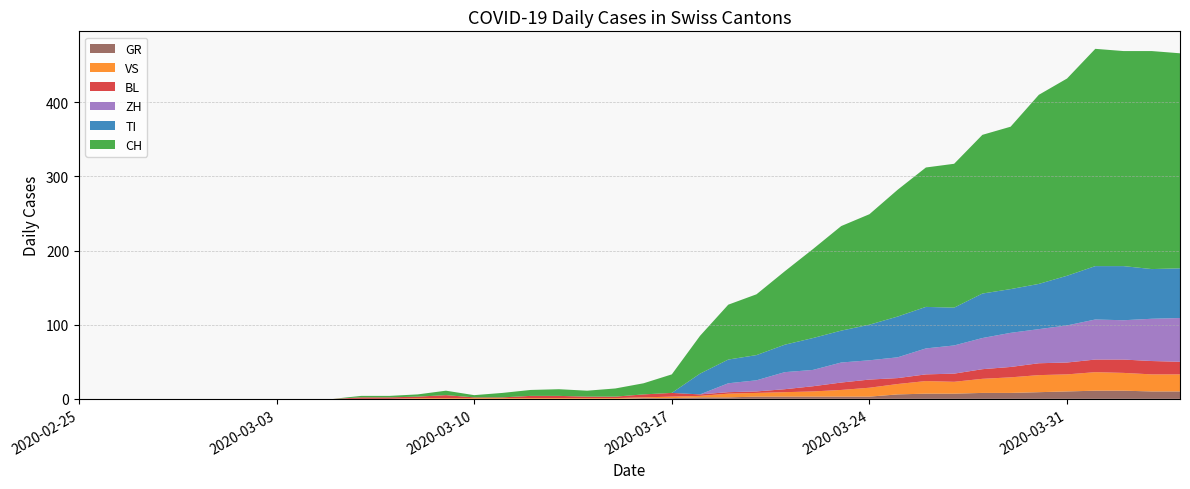

Reading right to left, transcribe all the data shown in this chart.

CH: 2020-04-04=290	2020-04-03=294	2020-04-02=290	2020-04-01=293	2020-03-31=266	2020-03-30=255	2020-03-29=219	2020-03-28=214	2020-03-27=194	2020-03-26=188	2020-03-25=171	2020-03-24=149	2020-03-23=141	2020-03-22=120	2020-03-21=99	2020-03-20=82	2020-03-19=74	2020-03-18=51	2020-03-17=25	2020-03-16=15	2020-03-15=11	2020-03-14=8	2020-03-13=9	2020-03-12=8	2020-03-11=6	2020-03-10=3	2020-03-09=6	2020-03-08=3	2020-03-07=2	2020-03-06=2	2020-03-05=0	2020-03-04=0	2020-03-03=0	2020-03-02=0	2020-03-01=0	2020-02-29=0	2020-02-28=0	2020-02-27=0	2020-02-26=0	2020-02-25=0
GR: 2020-04-04=10	2020-04-03=10	2020-04-02=11	2020-04-01=11	2020-03-31=10	2020-03-30=9	2020-03-29=8	2020-03-28=8	2020-03-27=7	2020-03-26=7	2020-03-25=6	2020-03-24=3	2020-03-23=3	2020-03-22=3	2020-03-21=3	2020-03-20=3	2020-03-19=2	2020-03-18=2	2020-03-17=1	2020-03-16=1	2020-03-15=0	2020-03-14=0	2020-03-13=0	2020-03-12=0	2020-03-11=0	2020-03-10=0	2020-03-09=0	2020-03-08=0	2020-03-07=0	2020-03-06=0	2020-03-05=0	2020-03-04=0	2020-03-03=0	2020-03-02=0	2020-03-01=0	2020-02-29=0	2020-02-28=0	2020-02-27=0	2020-02-26=0	2020-02-25=0
VS: 2020-04-04=23	2020-04-03=23	2020-04-02=24	2020-04-01=25	2020-03-31=23	2020-03-30=23	2020-03-29=21	2020-03-28=19	2020-03-27=16	2020-03-26=17	2020-03-25=14	2020-03-24=12	2020-03-23=9	2020-03-22=7	2020-03-21=6	2020-03-20=5	2020-03-19=5	2020-03-18=2	2020-03-17=2	2020-03-16=1	2020-03-15=1	2020-03-14=1	2020-03-13=1	2020-03-12=1	2020-03-11=1	2020-03-10=1	2020-03-09=1	2020-03-08=1	2020-03-07=0	2020-03-06=0	2020-03-05=0	2020-03-04=0	2020-03-03=0	2020-03-02=0	2020-03-01=0	2020-02-29=0	2020-02-28=0	2020-02-27=0	2020-02-26=0	2020-02-25=0
BL: 2020-04-04=17	2020-04-03=18	2020-04-02=18	2020-04-01=17	2020-03-31=16	2020-03-30=16	2020-03-29=14	2020-03-28=13	2020-03-27=11	2020-03-26=9	2020-03-25=8	2020-03-24=11	2020-03-23=10	2020-03-22=7	2020-03-21=4	2020-03-20=2	2020-03-19=2	2020-03-18=2	2020-03-17=5	2020-03-16=4	2020-03-15=2	2020-03-14=2	2020-03-13=3	2020-03-12=3	2020-03-11=1	2020-03-10=1	2020-03-09=4	2020-03-08=2	2020-03-07=2	2020-03-06=2	2020-03-05=0	2020-03-04=0	2020-03-03=0	2020-03-02=0	2020-03-01=0	2020-02-29=0	2020-02-28=0	2020-02-27=0	2020-02-26=0	2020-02-25=0
TI: 2020-04-04=67	2020-04-03=67	2020-04-02=73	2020-04-01=72	2020-03-31=67	2020-03-30=61	2020-03-29=59	2020-03-28=60	2020-03-27=51	2020-03-26=56	2020-03-25=55	2020-03-24=48	2020-03-23=43	2020-03-22=43	2020-03-21=37	2020-03-20=34	2020-03-19=32	2020-03-18=28	2020-03-17=0	2020-03-16=0	2020-03-15=0	2020-03-14=0	2020-03-13=0	2020-03-12=0	2020-03-11=0	2020-03-10=0	2020-03-09=0	2020-03-08=0	2020-03-07=0	2020-03-06=0	2020-03-05=0	2020-03-04=0	2020-03-03=0	2020-03-02=0	2020-03-01=0	2020-02-29=0	2020-02-28=0	2020-02-27=0	2020-02-26=0	2020-02-25=0
ZH: 2020-04-04=59	2020-04-03=57	2020-04-02=53	2020-04-01=54	2020-03-31=50	2020-03-30=46	2020-03-29=46	2020-03-28=42	2020-03-27=38	2020-03-26=35	2020-03-25=28	2020-03-24=26	2020-03-23=27	2020-03-22=22	2020-03-21=23	2020-03-20=15	2020-03-19=12	2020-03-18=0	2020-03-17=0	2020-03-16=0	2020-03-15=0	2020-03-14=0	2020-03-13=0	2020-03-12=0	2020-03-11=0	2020-03-10=0	2020-03-09=0	2020-03-08=0	2020-03-07=0	2020-03-06=0	2020-03-05=0	2020-03-04=0	2020-03-03=0	2020-03-02=0	2020-03-01=0	2020-02-29=0	2020-02-28=0	2020-02-27=0	2020-02-26=0	2020-02-25=0